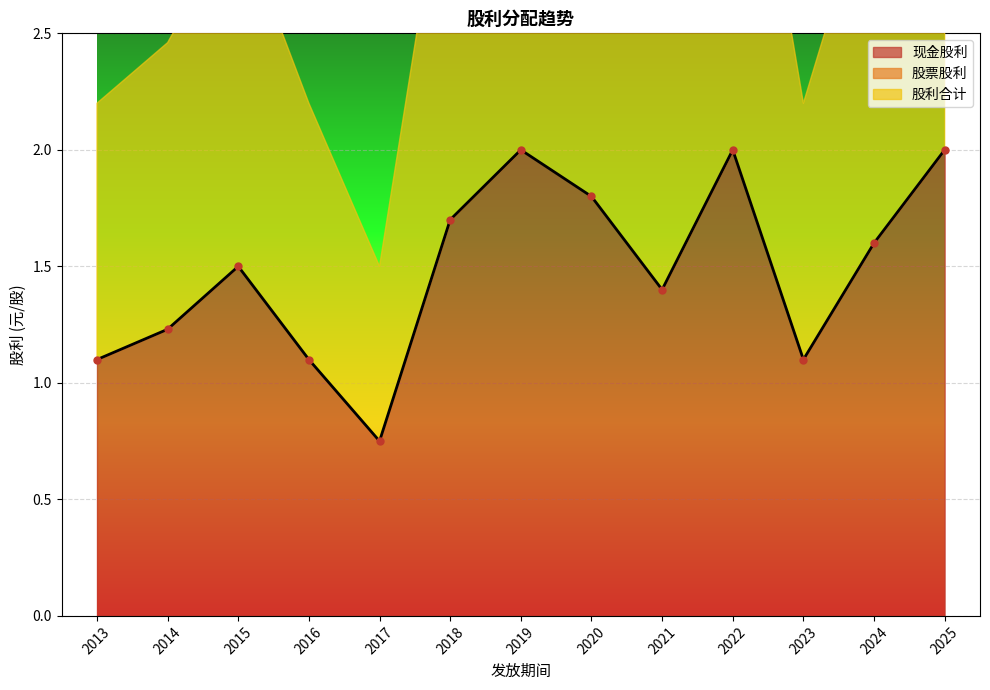

Count the number of categories in the chart.

13